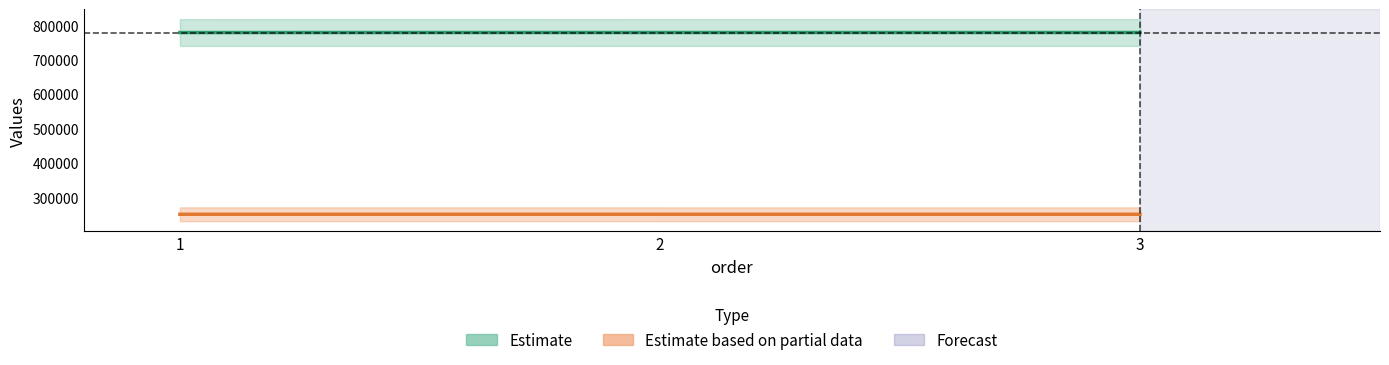

What is the difference between the date_str values at 3 and 2?

1